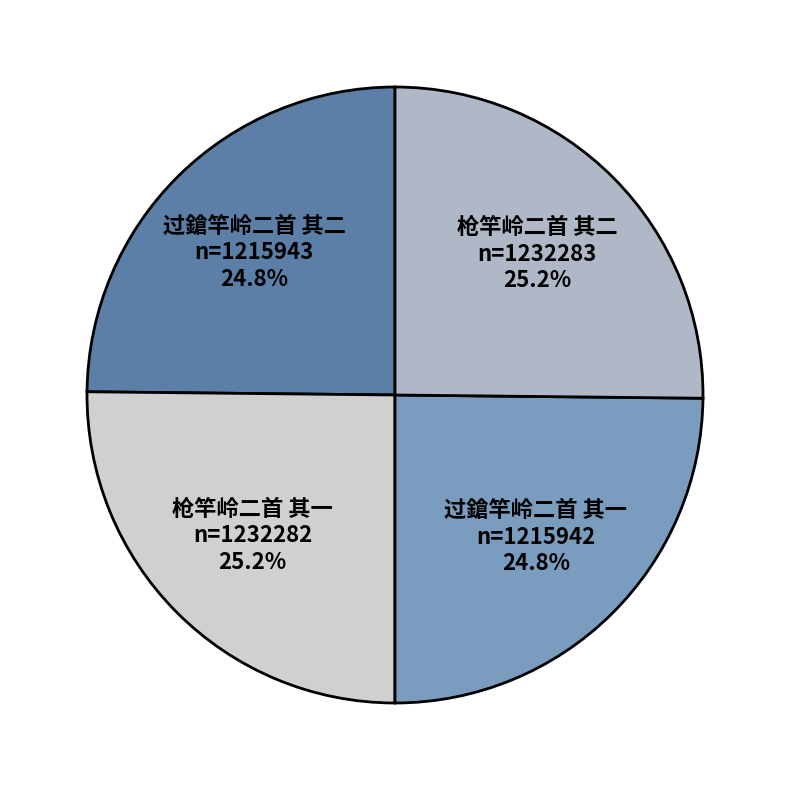

What percentage do 过鎗竿岭二首 其一 and 枪竿岭二首 其一 together represent?

50.0%